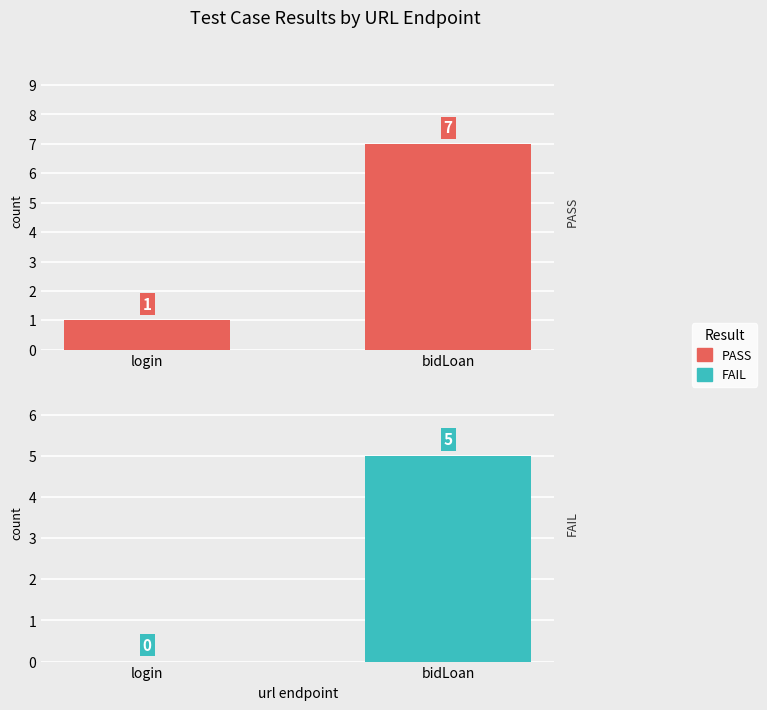

Is the value of FAIL at bidLoan greater than the value of PASS at bidLoan?

No